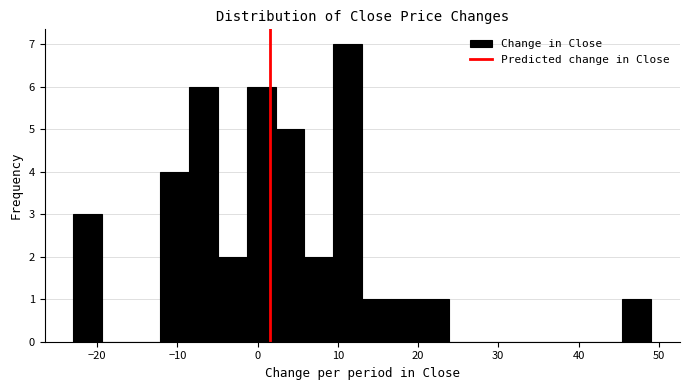

Around what value on the x-axis is the tallest bar? Give the approximate position of its centre, as read against the axis.

11